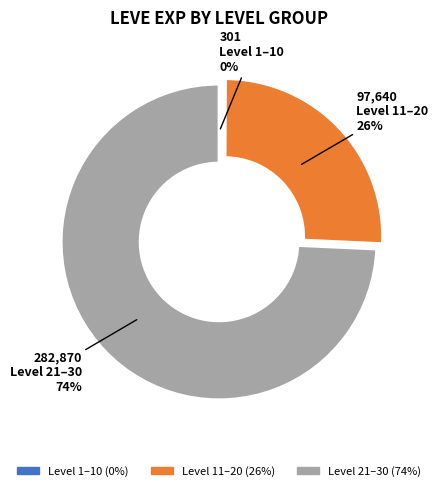

Is there a majority slice in this chart?

Yes